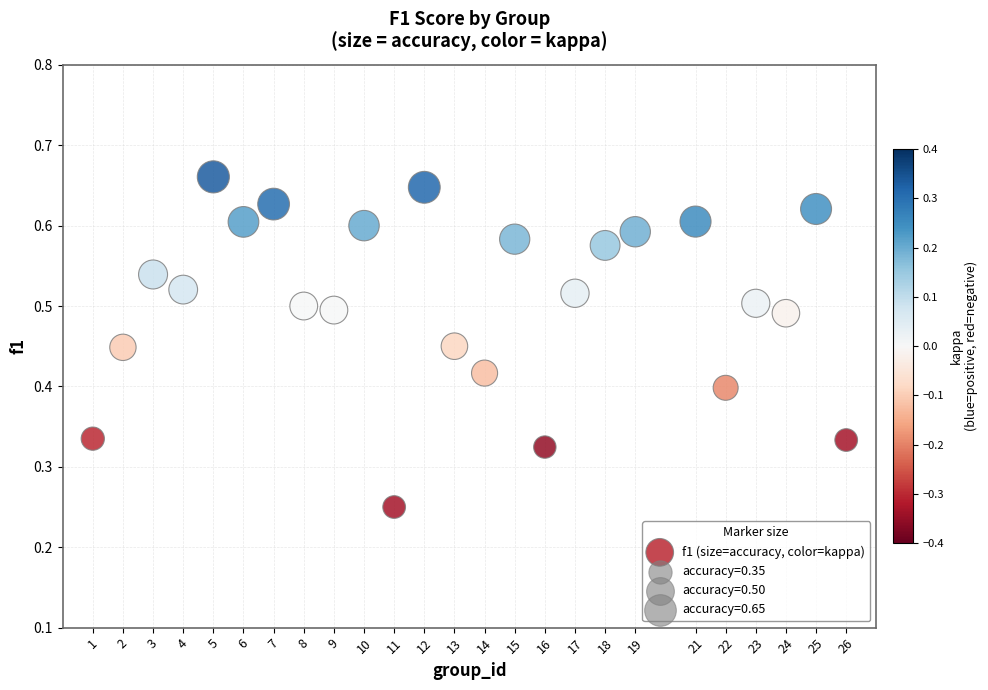

What is the range of X values (max minus min)?

25.0